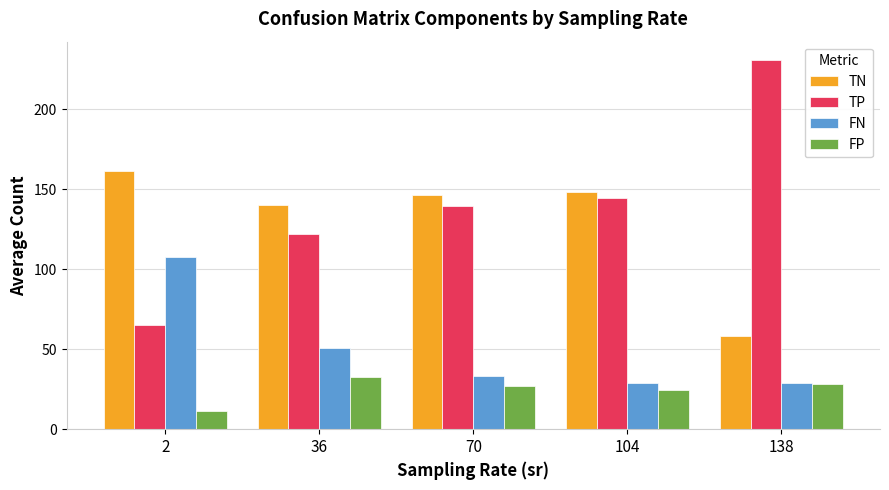

What is the difference between the maximum and second lowest values in the FN series?

79.0